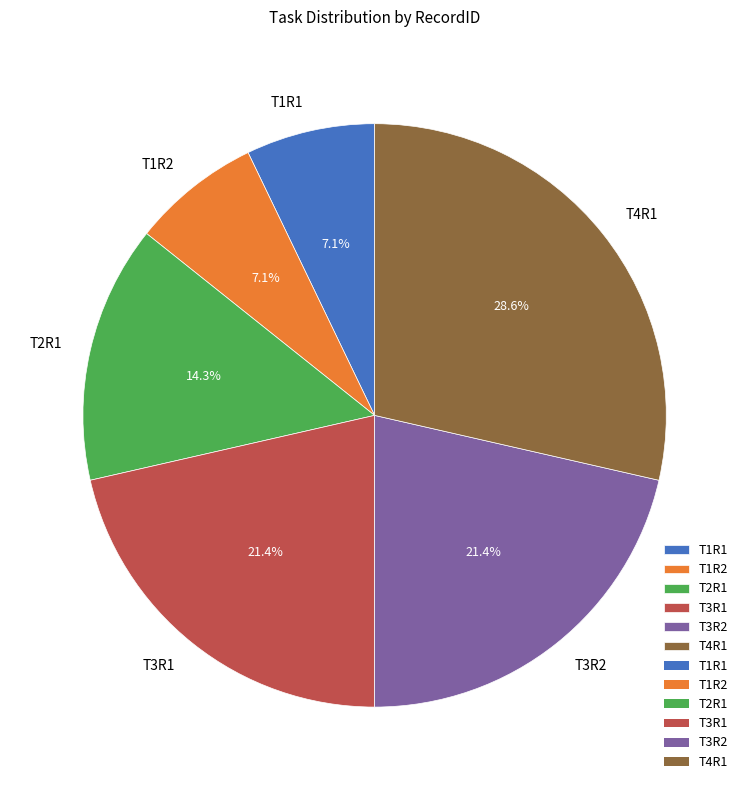

Approximately how many times larger is the value at T2R1 compared to T3R2?

0.7